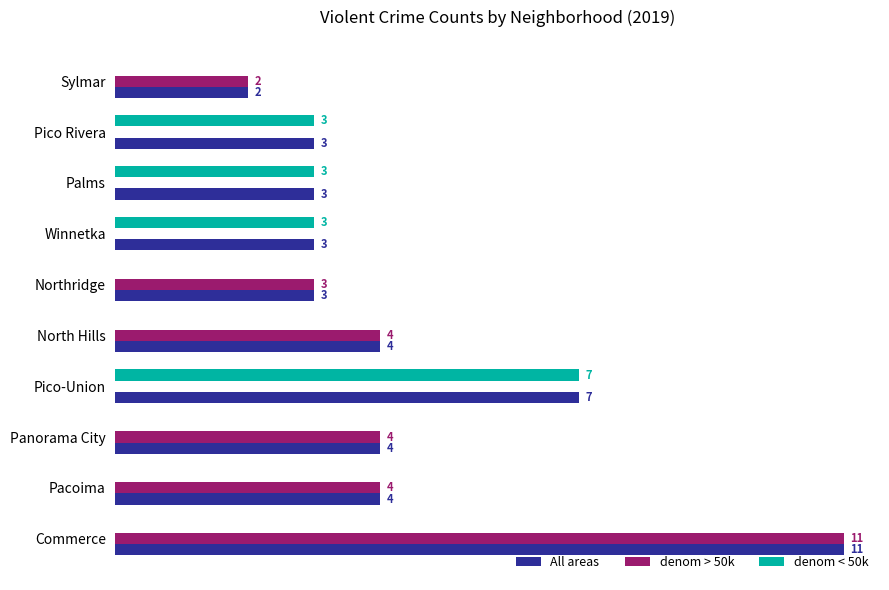

Which series has the largest total across all categories?

All areas